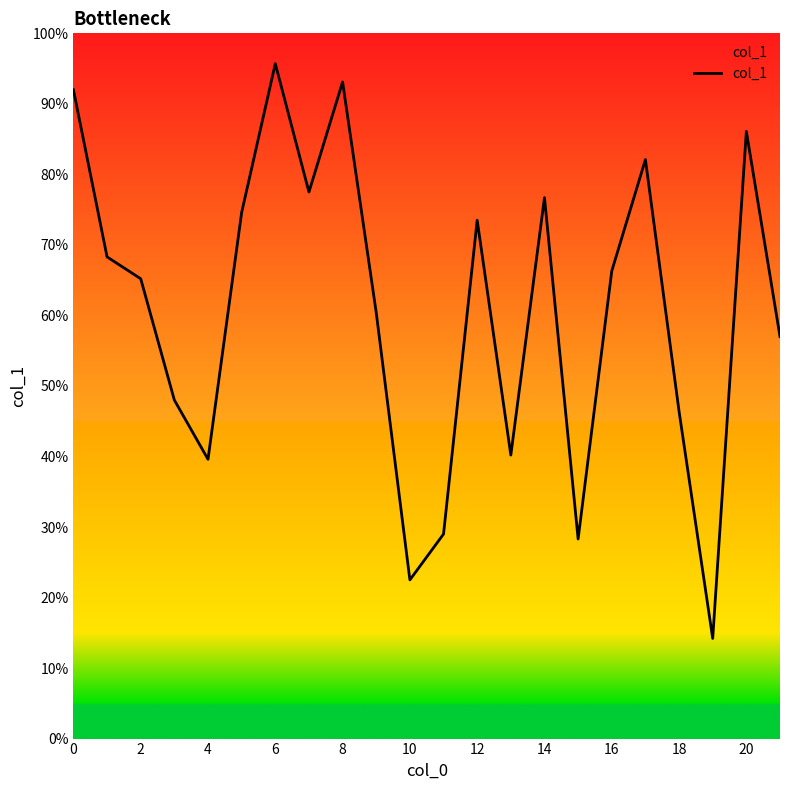

Does the chart display data point markers on the line(s)?

No